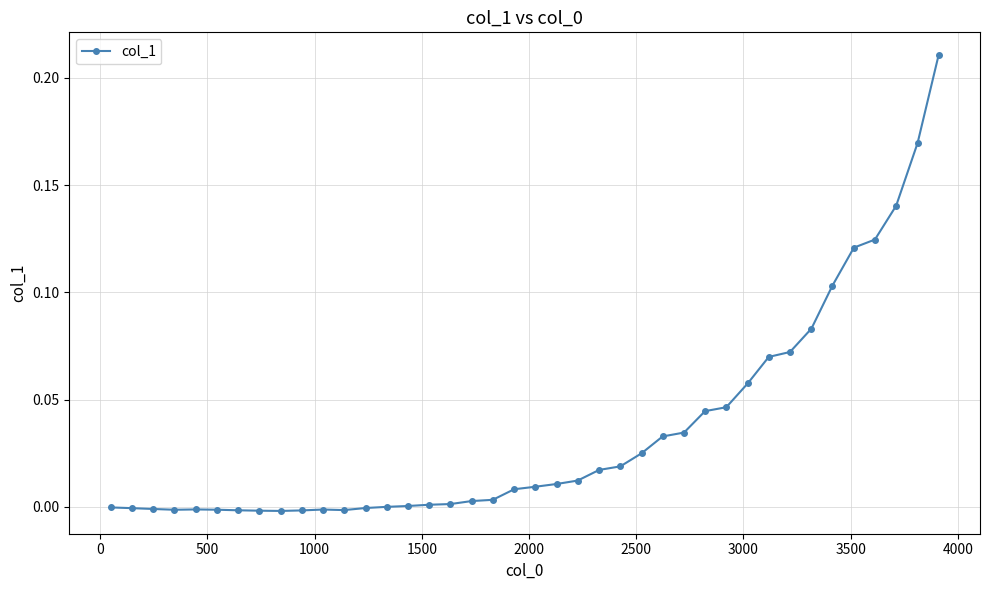

What is the sum of all values?

1.4